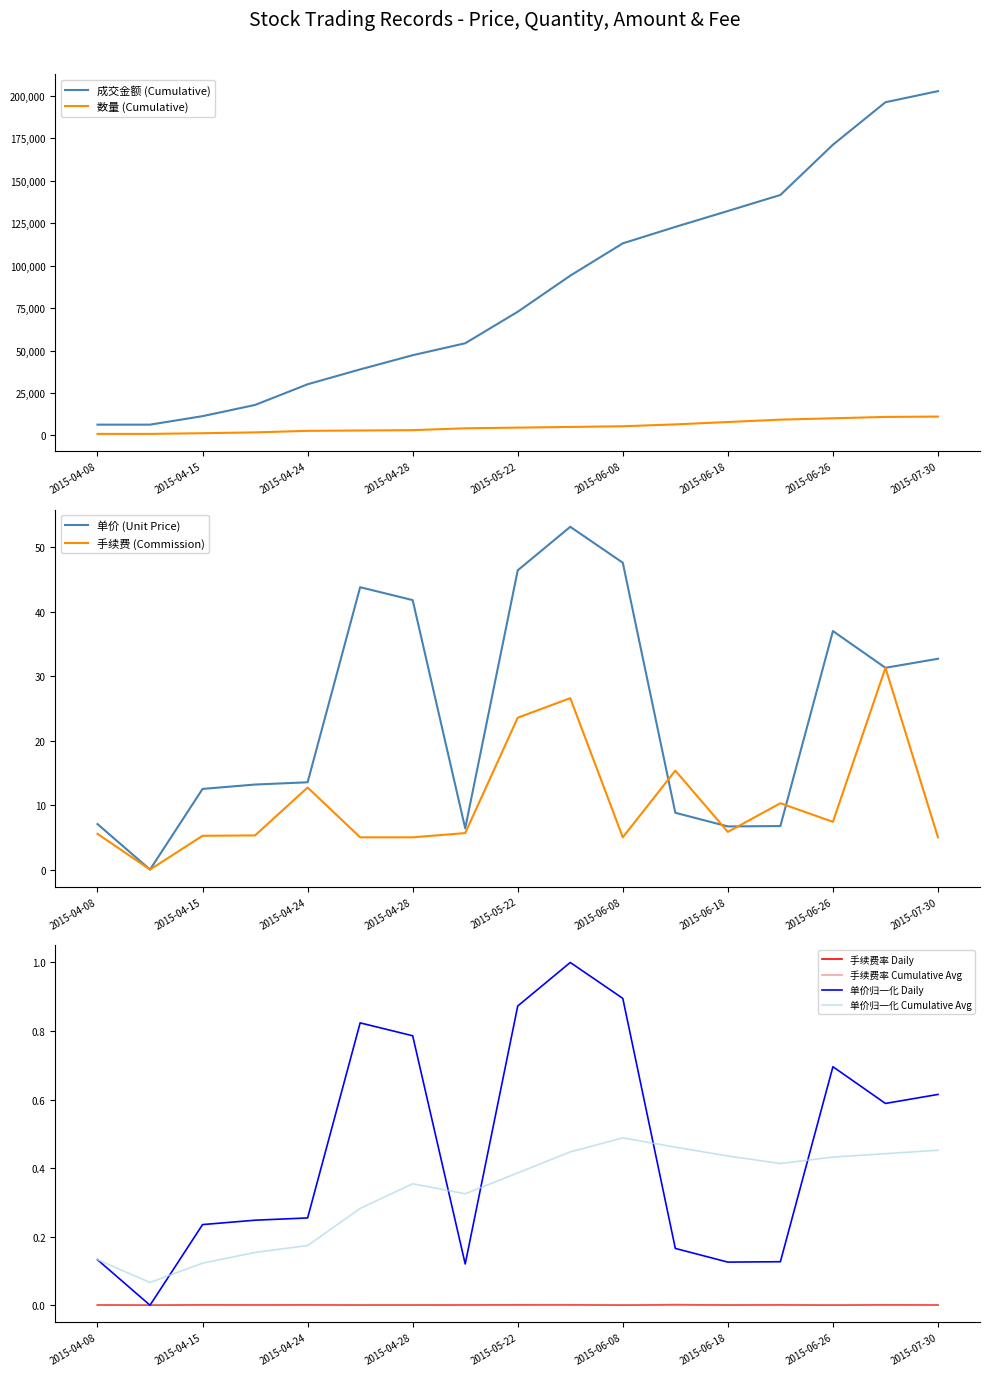

True or false: 单价 has more than 2 interior local peaks.

True